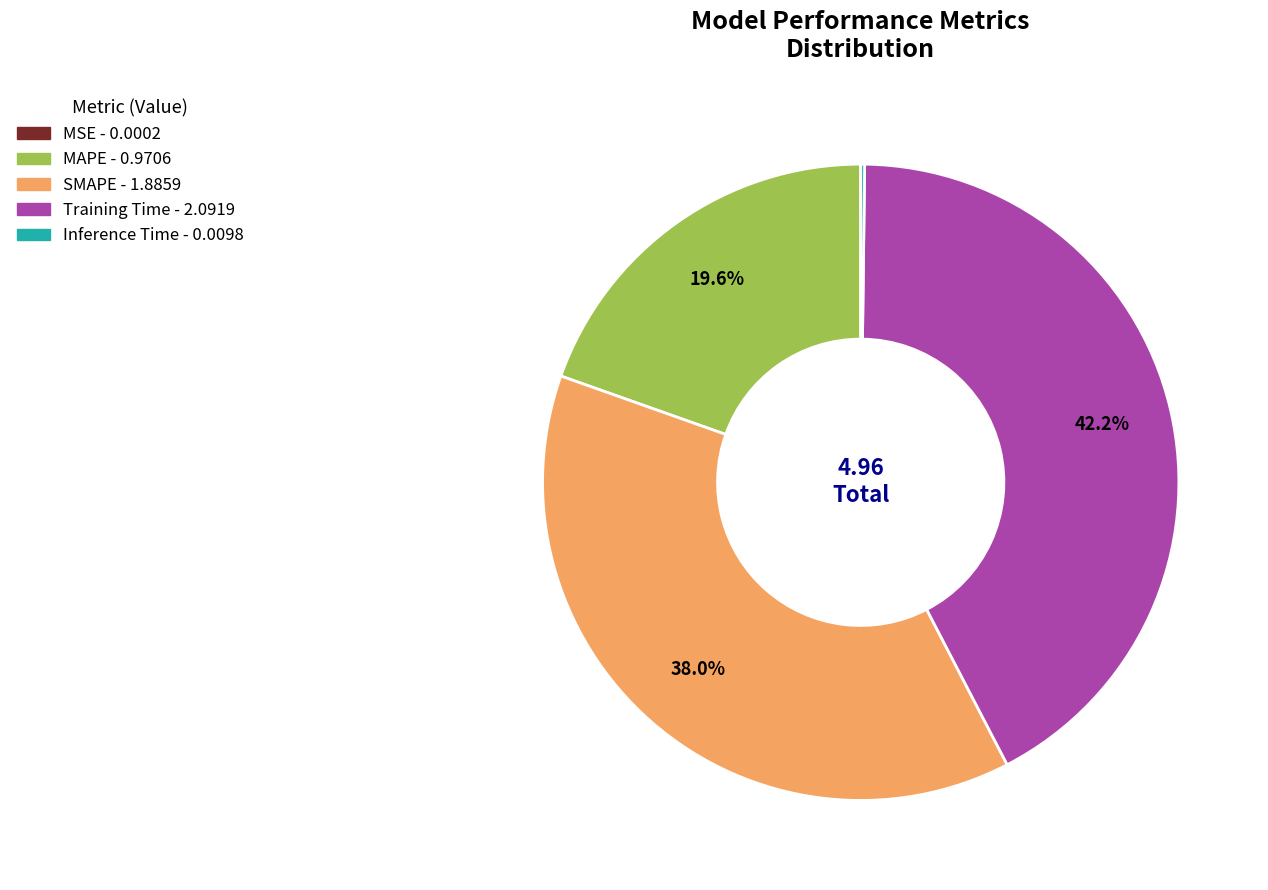

Is there a majority slice in this chart?

No